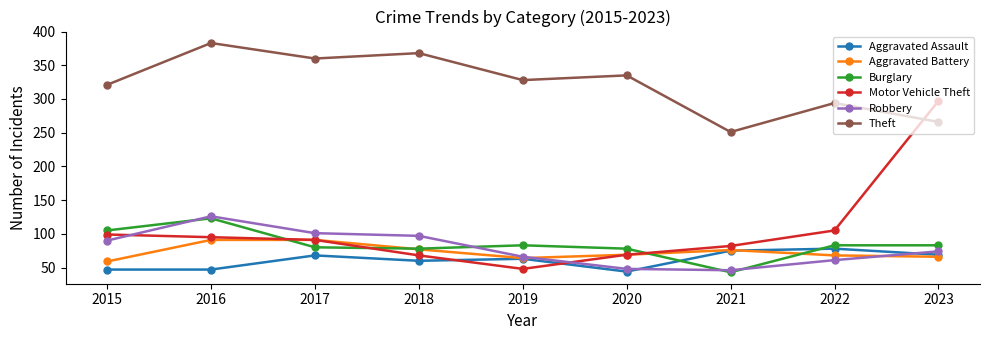

What is the approximate value of Theft at 2021?

251